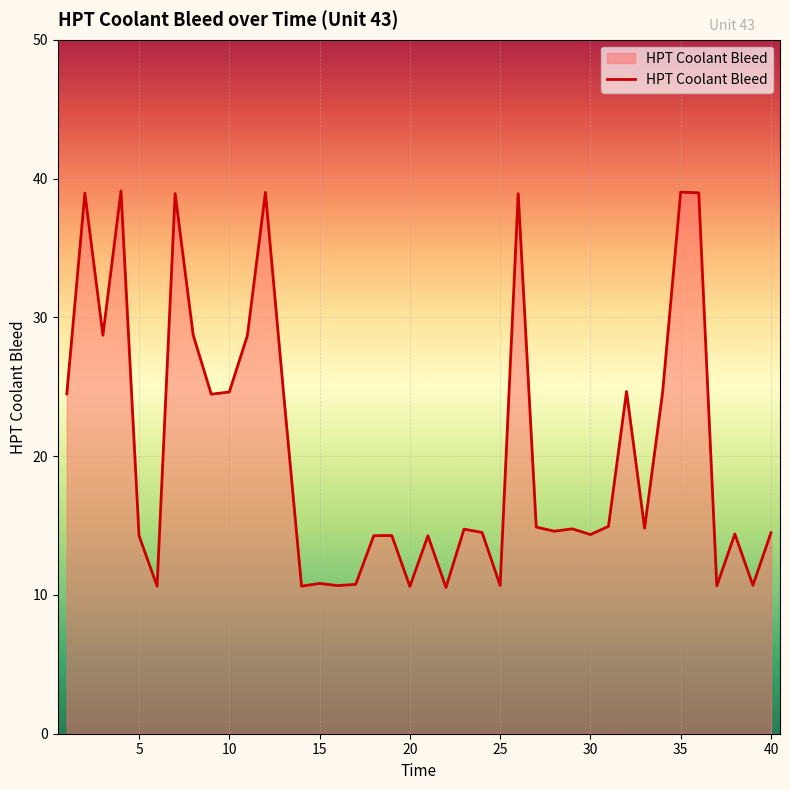

What is the maximum value shown in the chart?

39.1